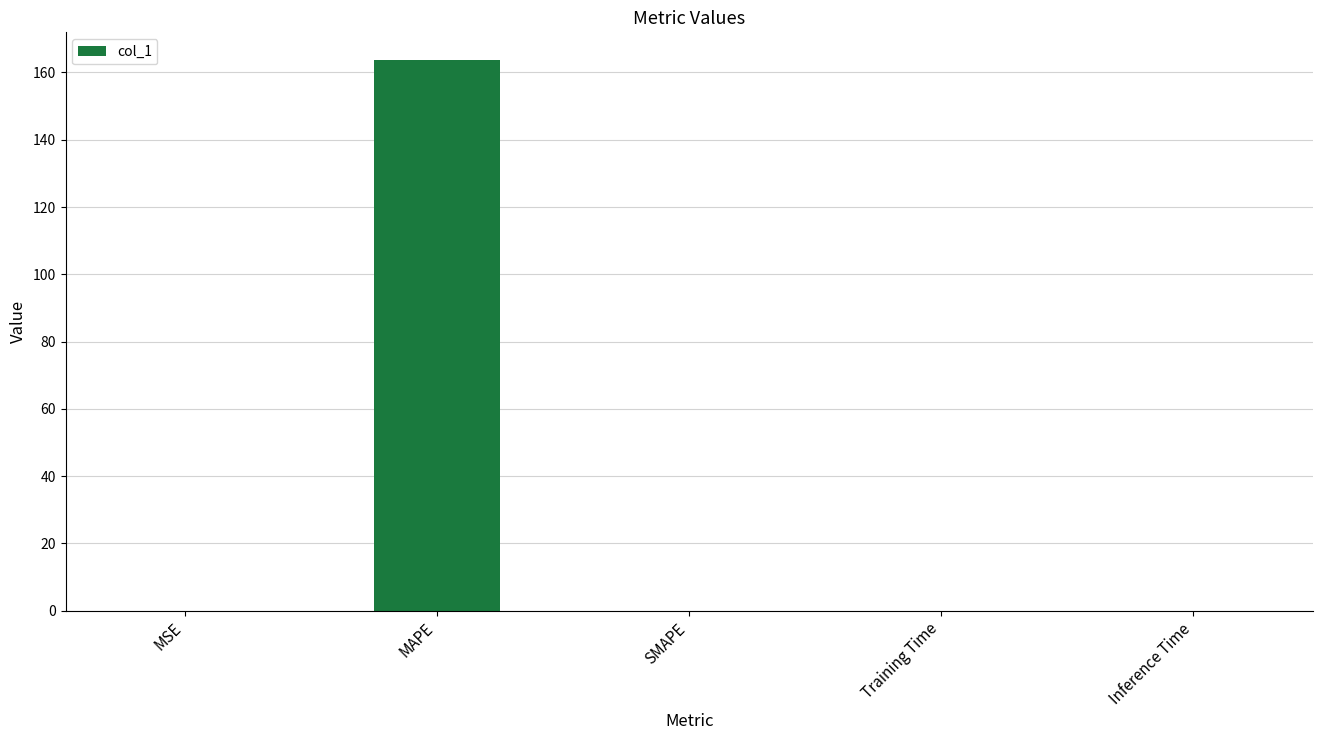

The chart shows a value of 163.7 at MAPE. True or false?

True